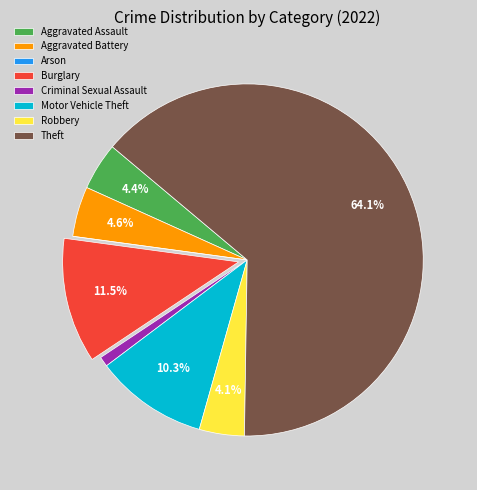

What portion of the pie excludes Aggravated Battery?

95.4%